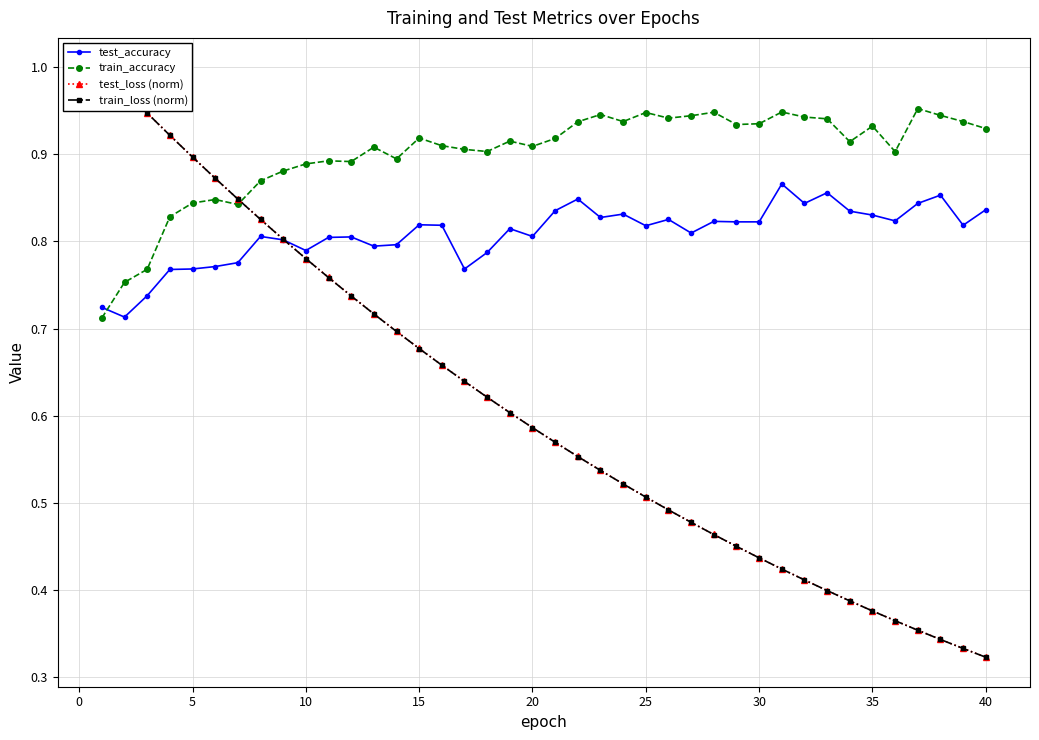

True or false: test_accuracy has more than 2 points higher than both neighbors.

True